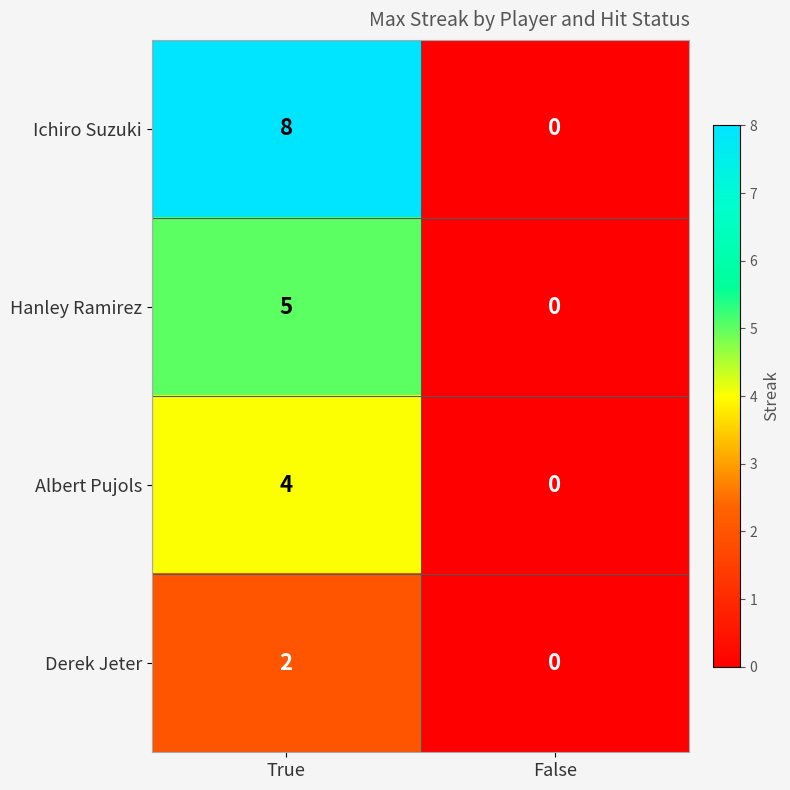

What value does the Ichiro Suzuki series have at True?

8